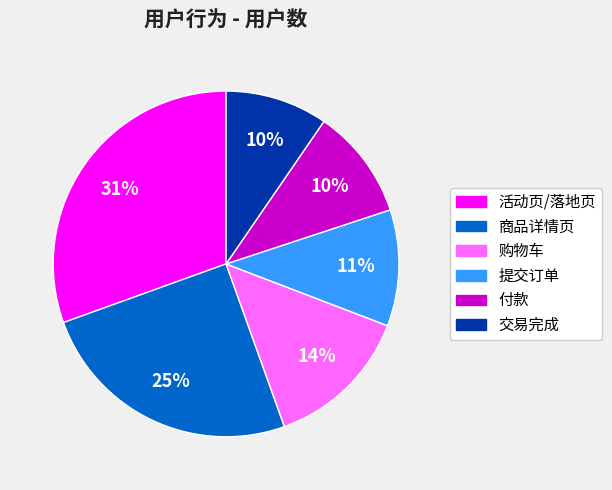

Combined, do 活动页/落地页 and 购物车 account for over 50%?

No